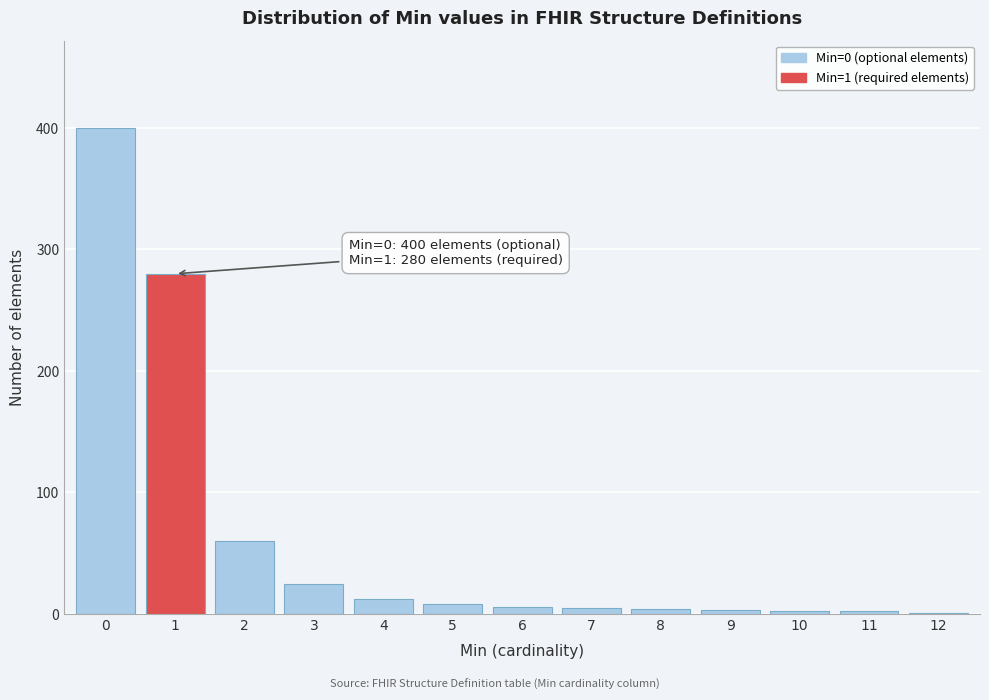

What is the sum of all values?

808